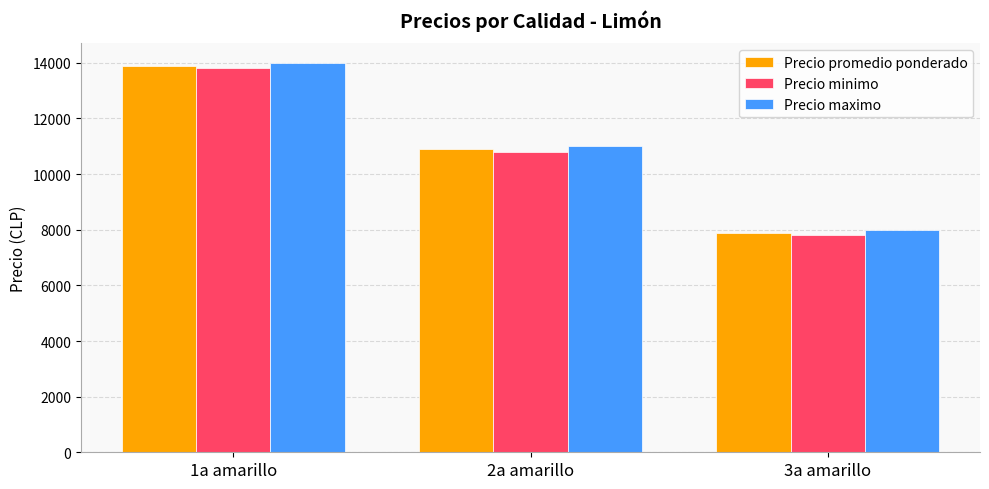

Is the value of Precio maximo at 3a amarillo greater than the value of Precio promedio ponderado at 1a amarillo?

No